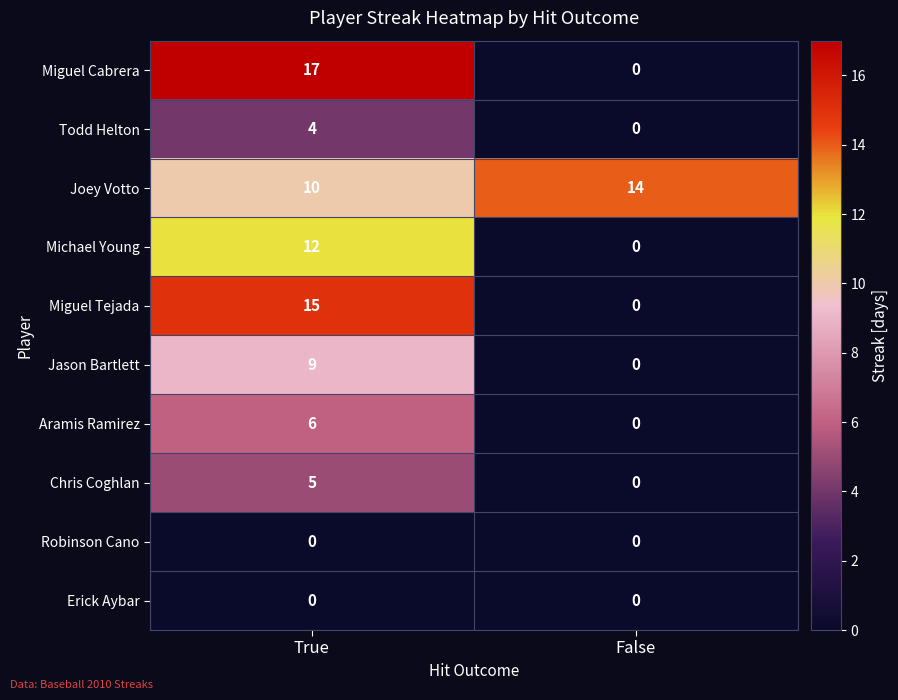

Rank the categories by Joey Votto value from lowest to highest.

True, False